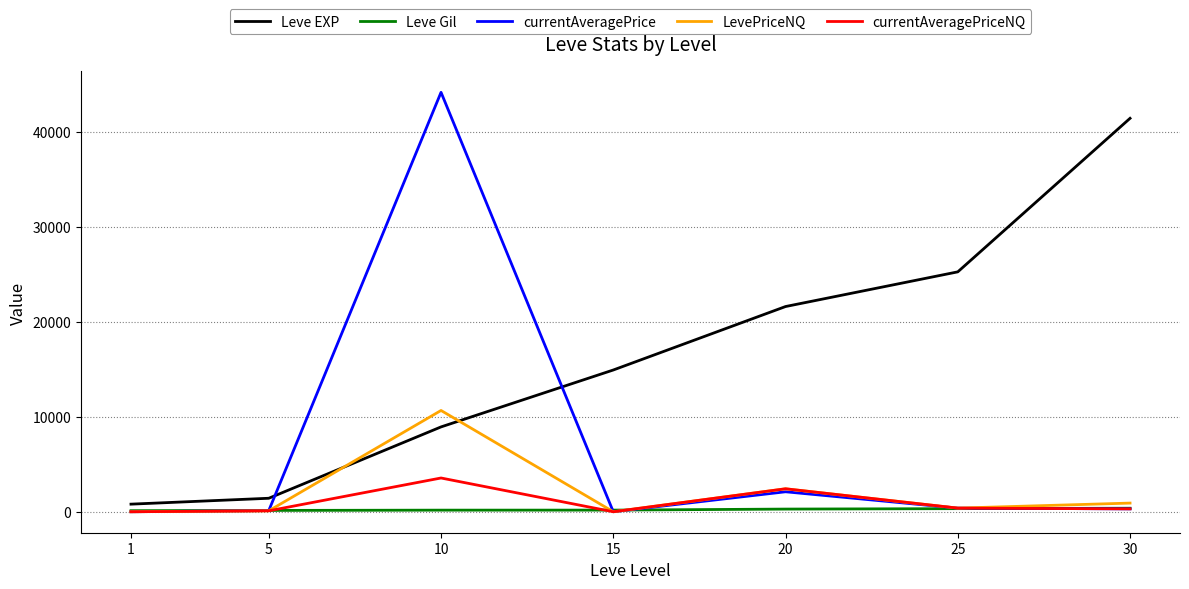

Which series has the widest spread of values?

currentAveragePrice